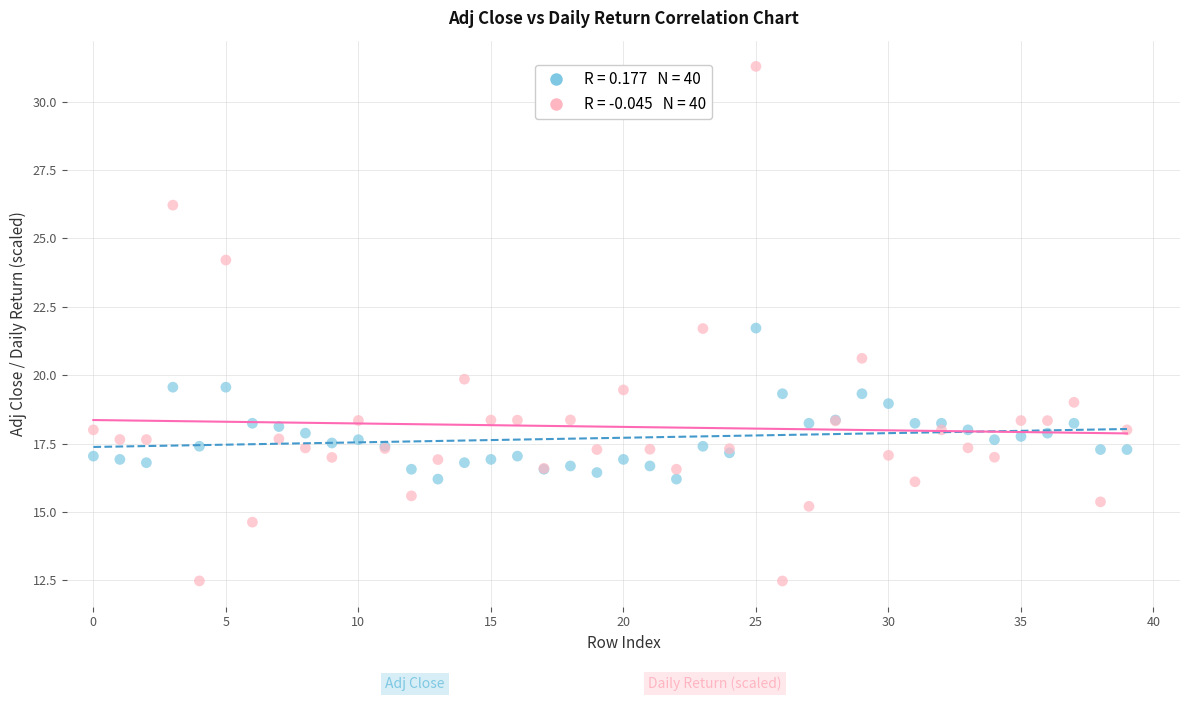

Across all series, what Y value is closest to 21?

20.6